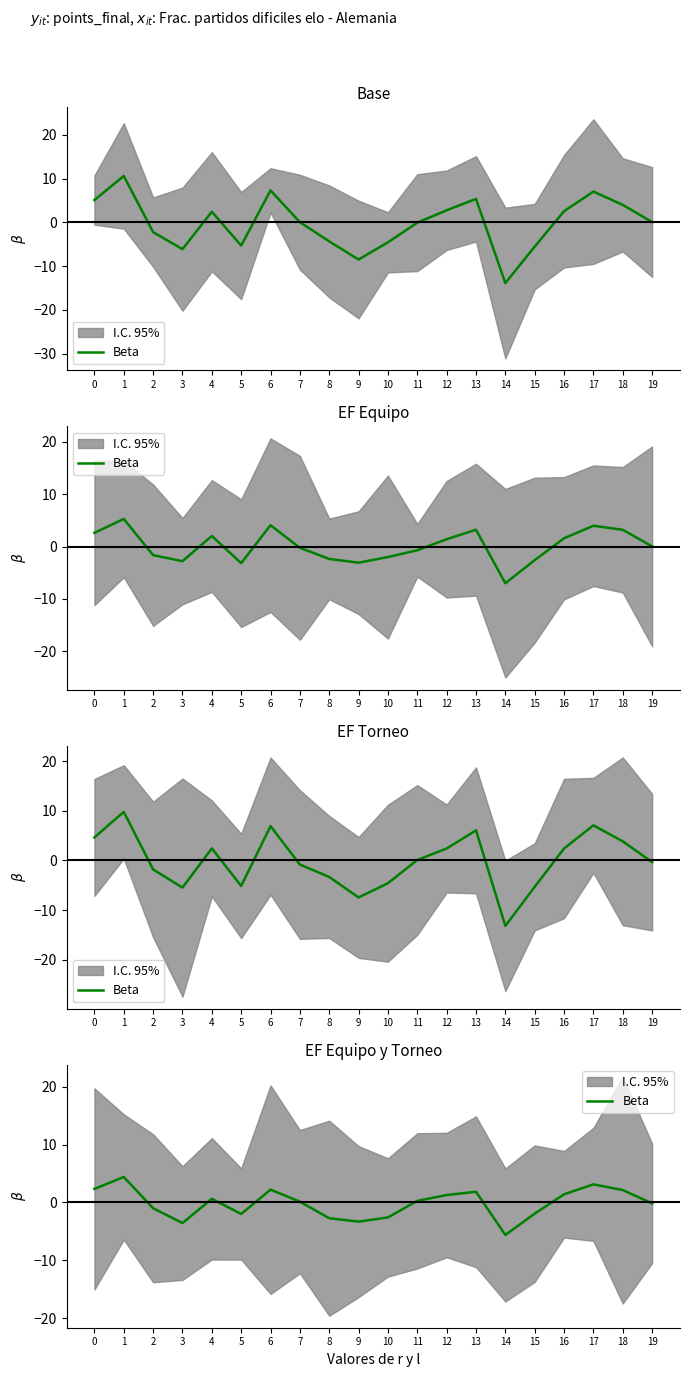

At which category does the chart reach its minimum across all series?

14